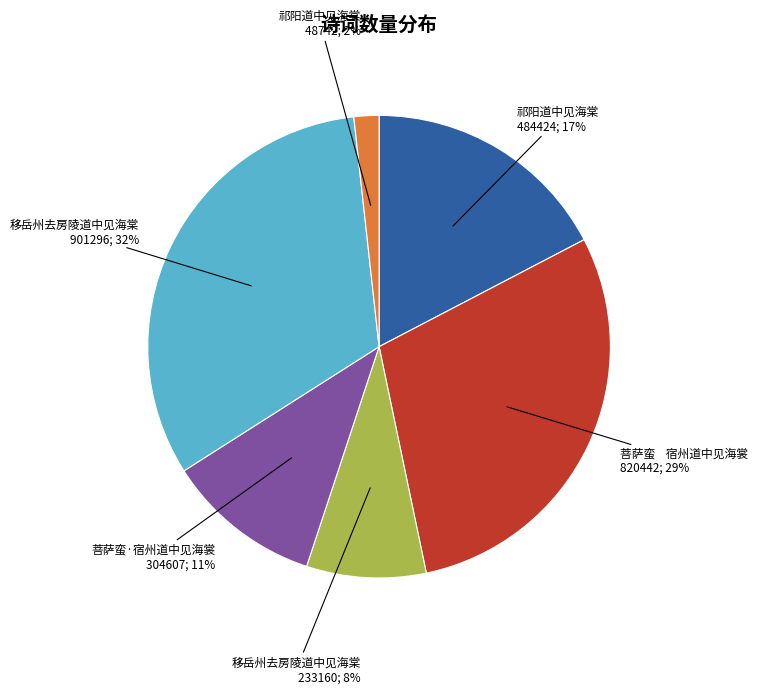

Does any single category account for the majority?

No